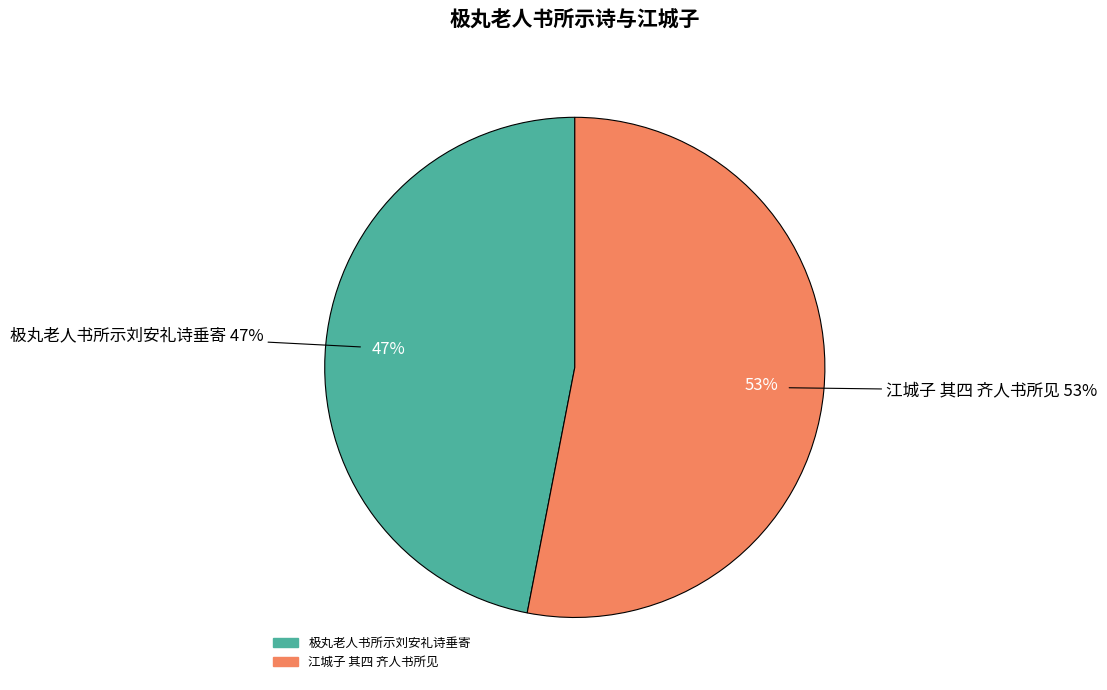

True or false: 江城子 其四 齐人书所见 accounts for 53% of the total.

True